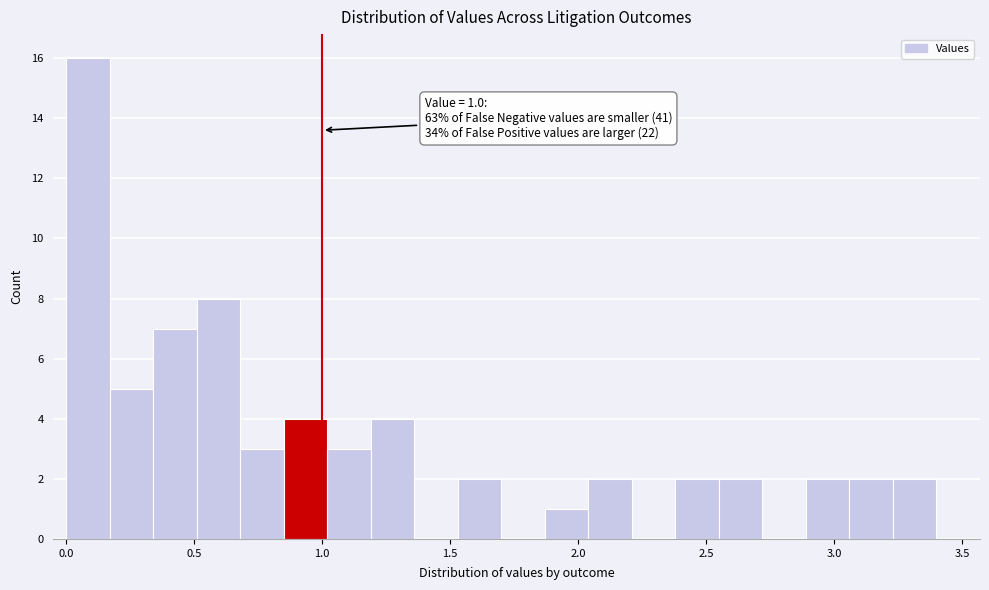

Around what value on the x-axis is the tallest bar? Give the approximate position of its centre, as read against the axis.

0.10